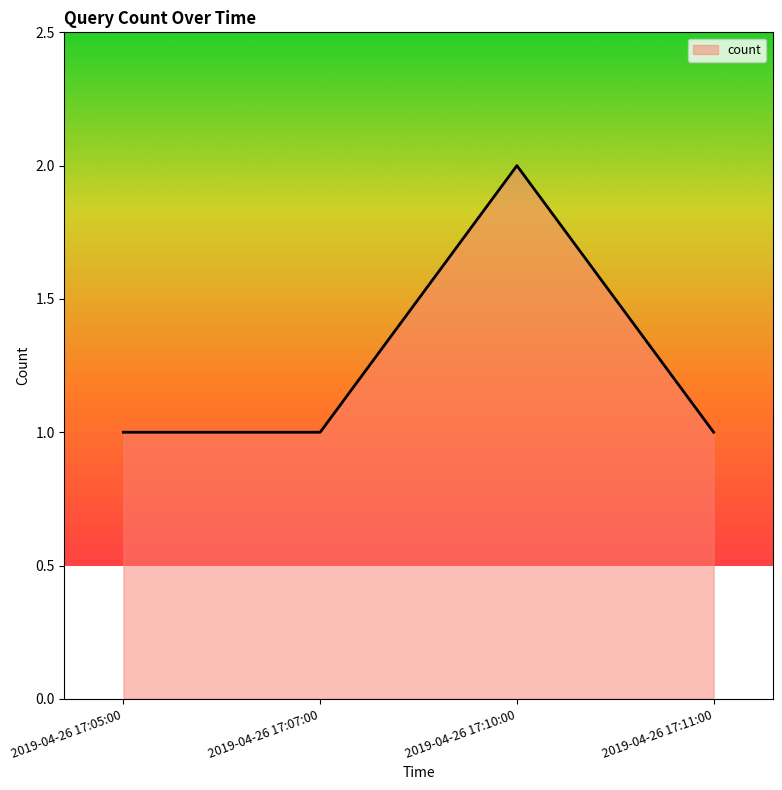

The value at 2019-04-26 17:10:00 is 2. True or false?

True